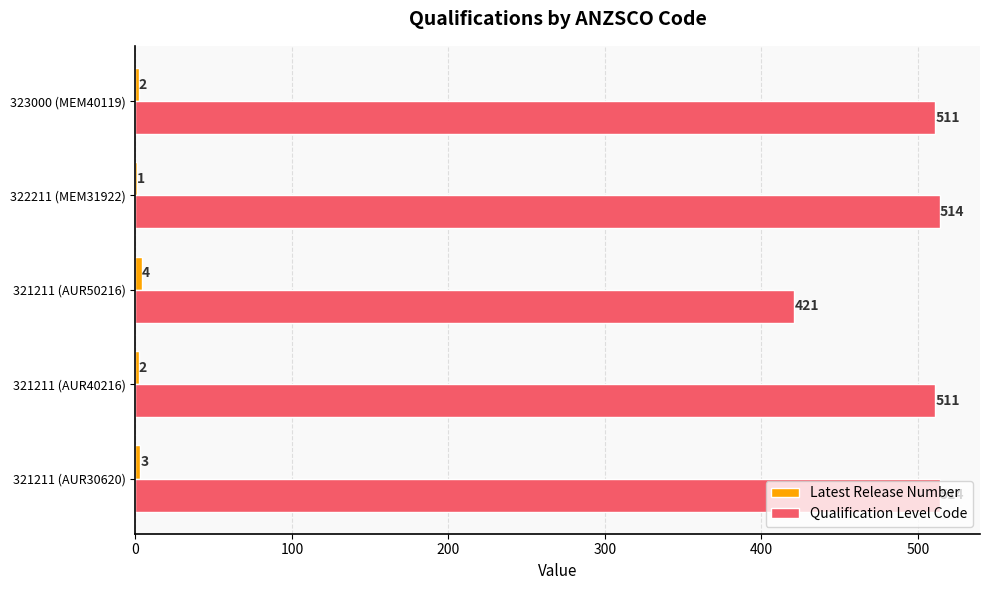

What is the maximum value for Qualification Level Code?

514